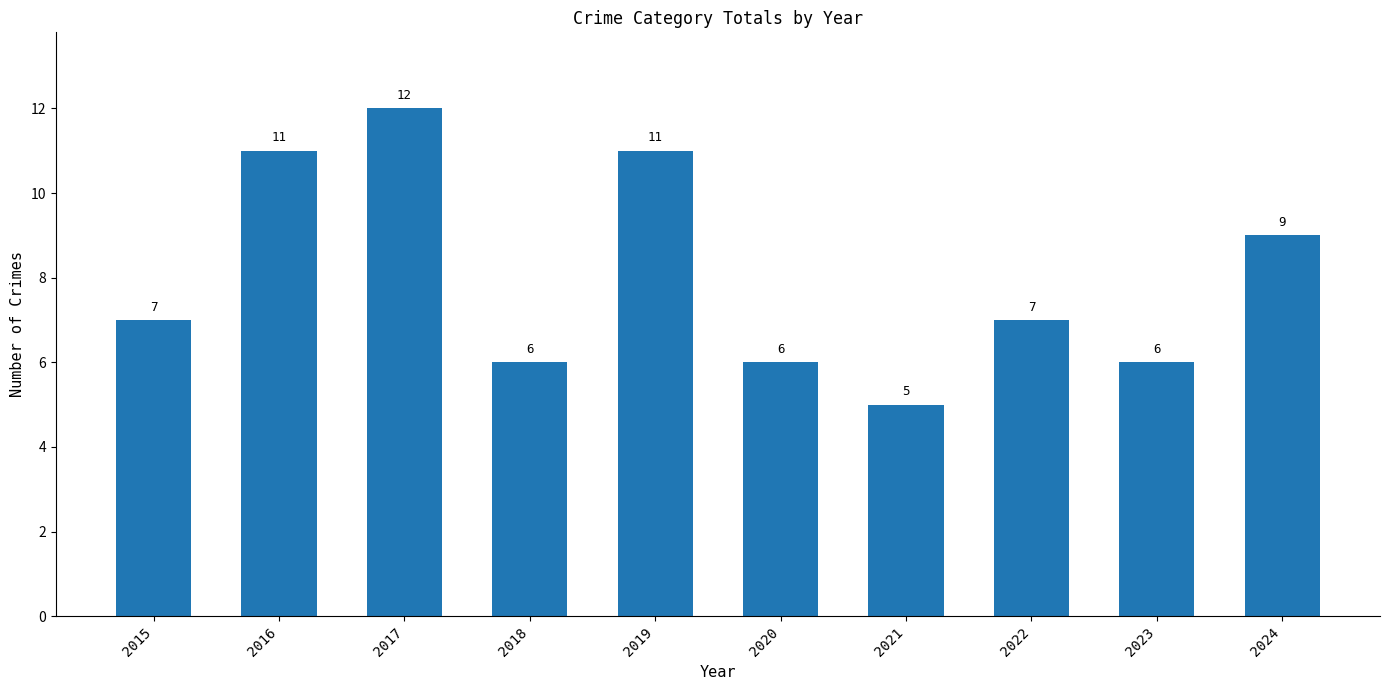

What is the sum of the values at 2021 and 2019?

16